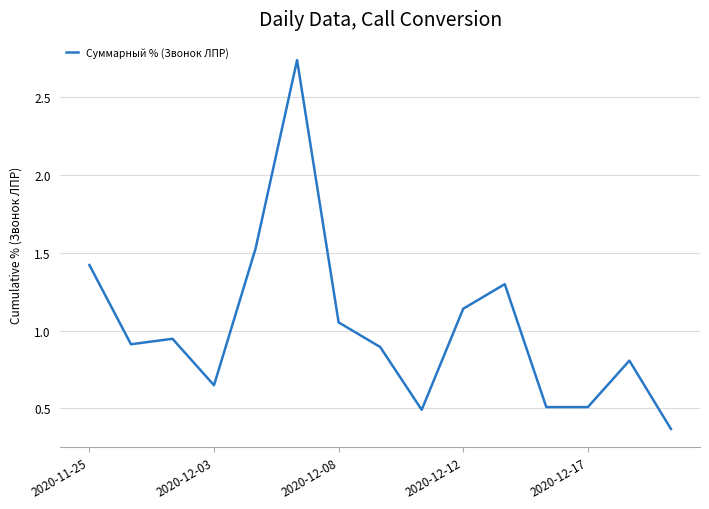

What is the difference between the maximum and minimum values?

2.4